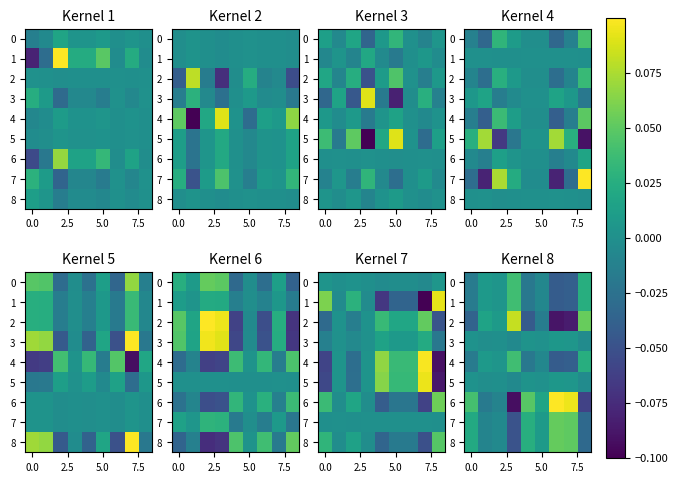

How many values in 3 are below zero?

4